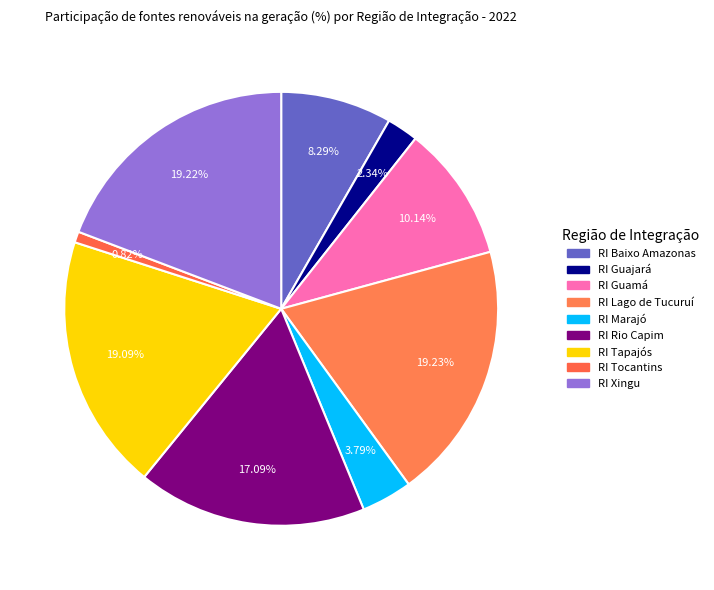

How much of the chart is everything except RI Lago de Tucuruí?

80.8%